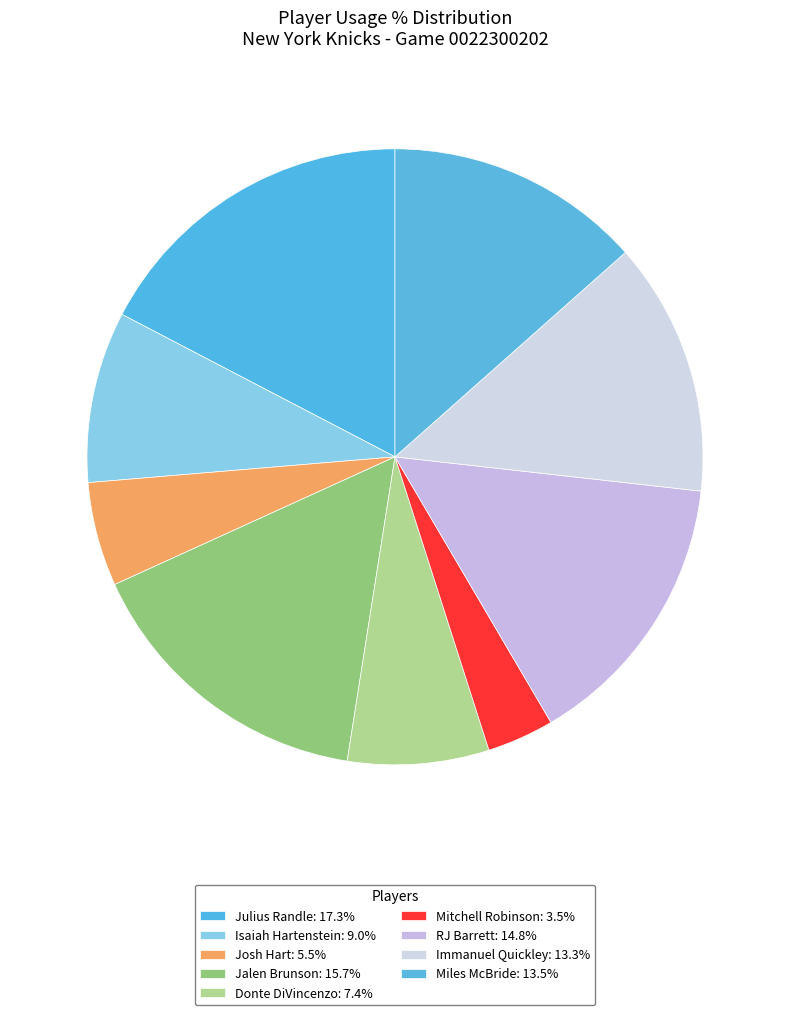

Between Donte DiVincenzo and Josh Hart, which is larger?

Donte DiVincenzo